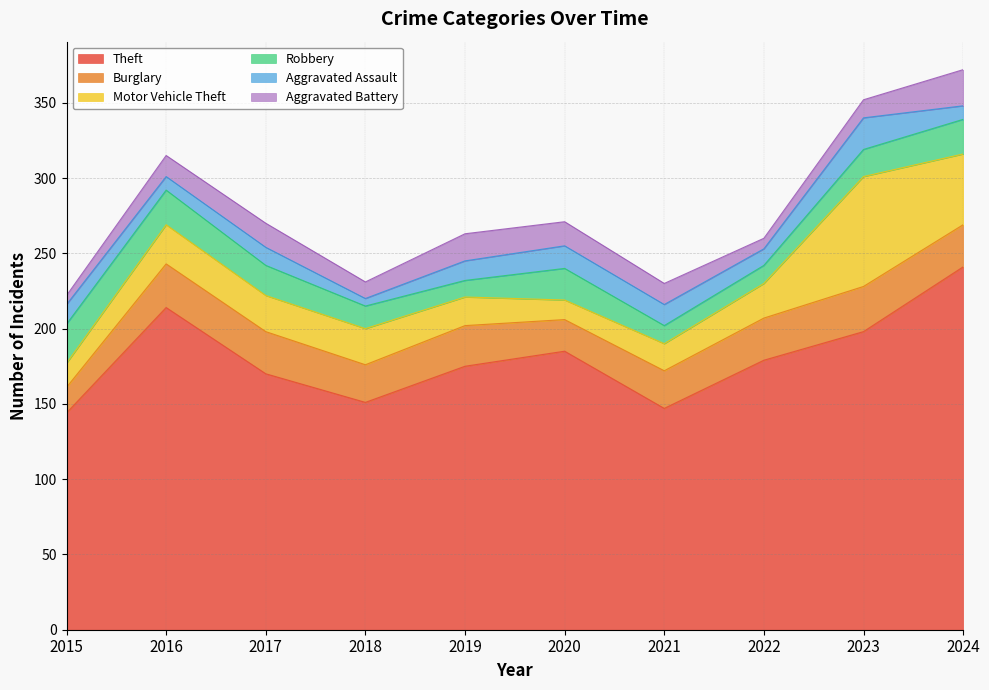

How many values in the Theft series exceed 179?

4